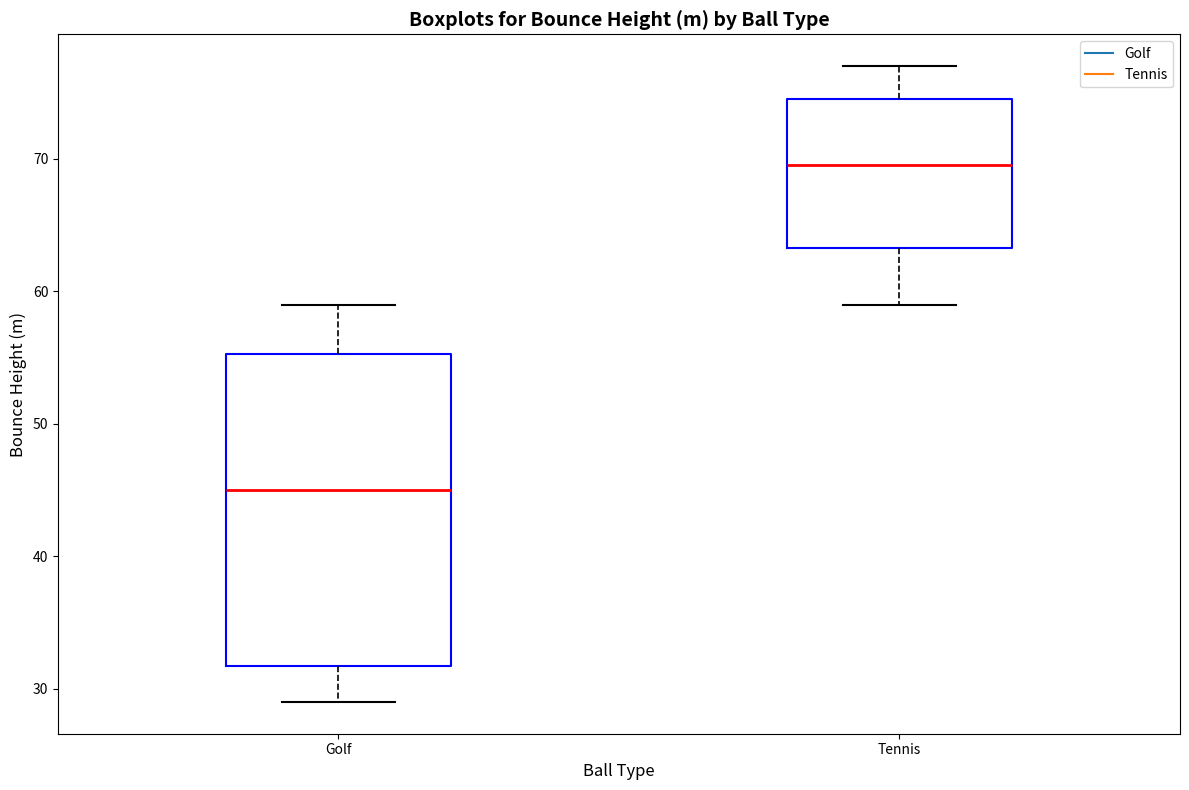

Which box's median line is the lowest?

Golf